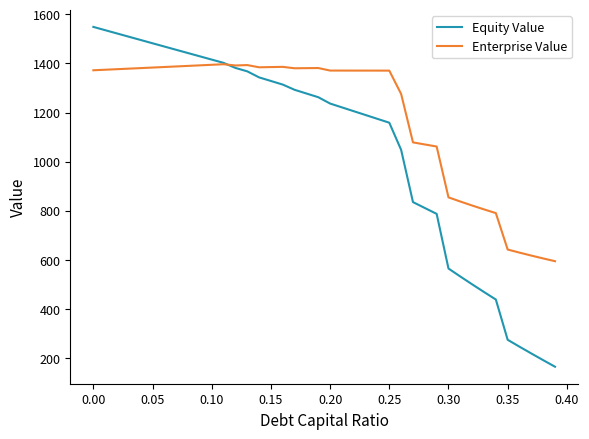

What is the maximum value for Enterprise Value?

1396.7